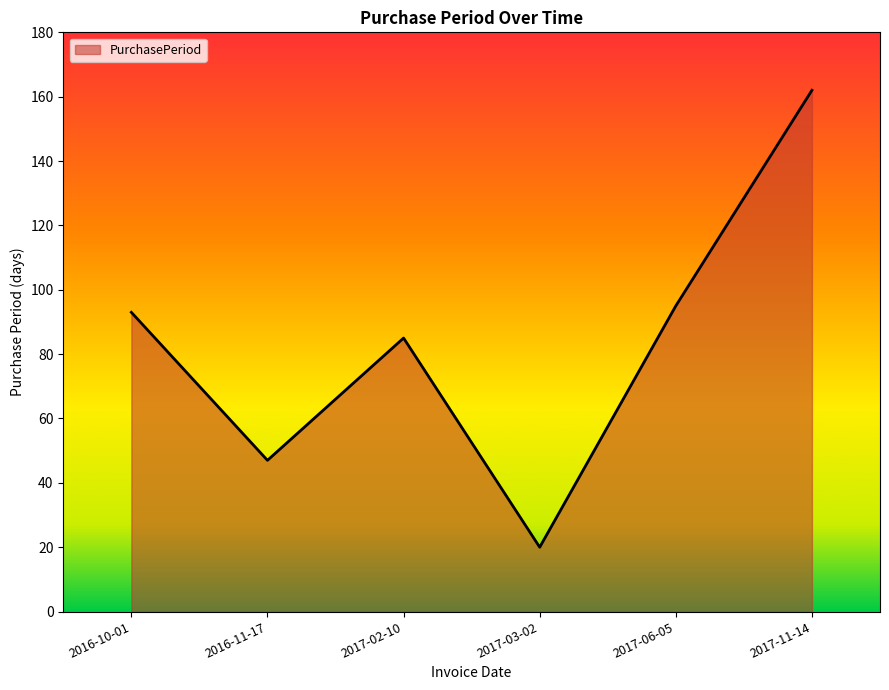

Rank the categories by value from highest to lowest.

2017-11-14, 2017-06-05, 2016-10-01, 2017-02-10, 2016-11-17, 2017-03-02